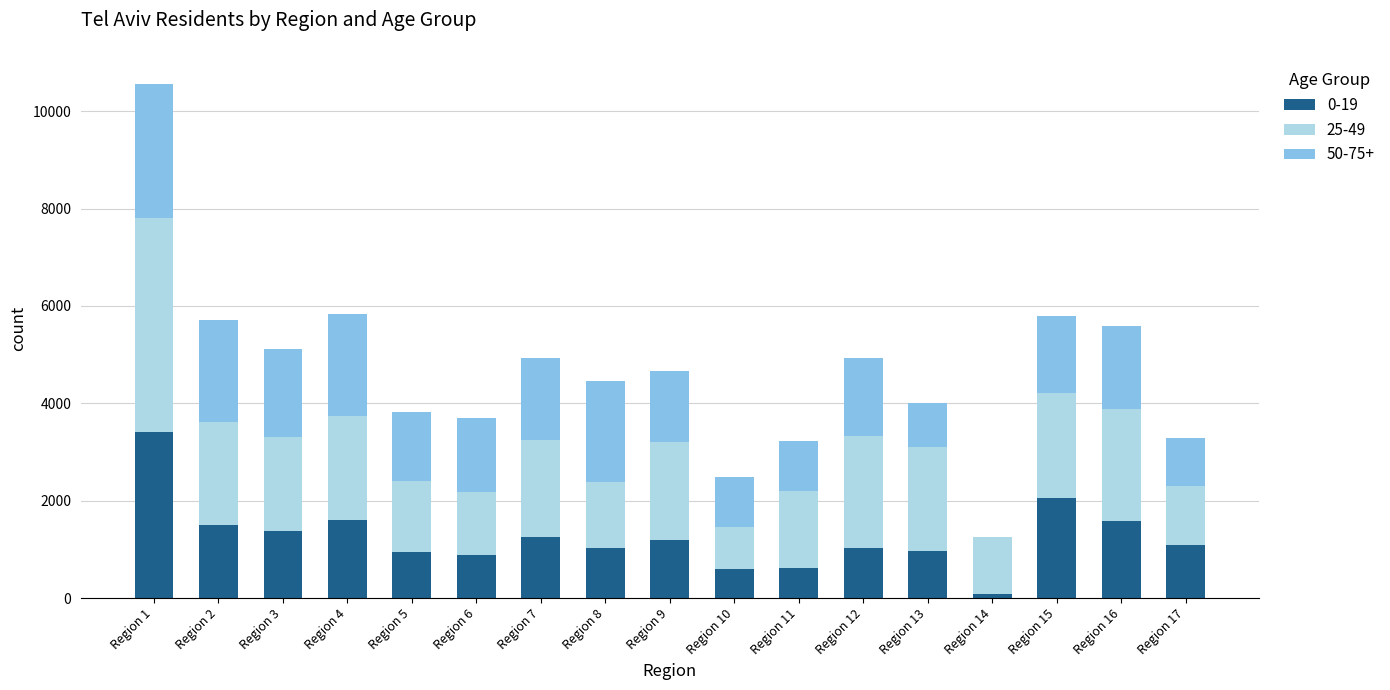

The value of 0-19 at Region 2 is 922. True or false?

False